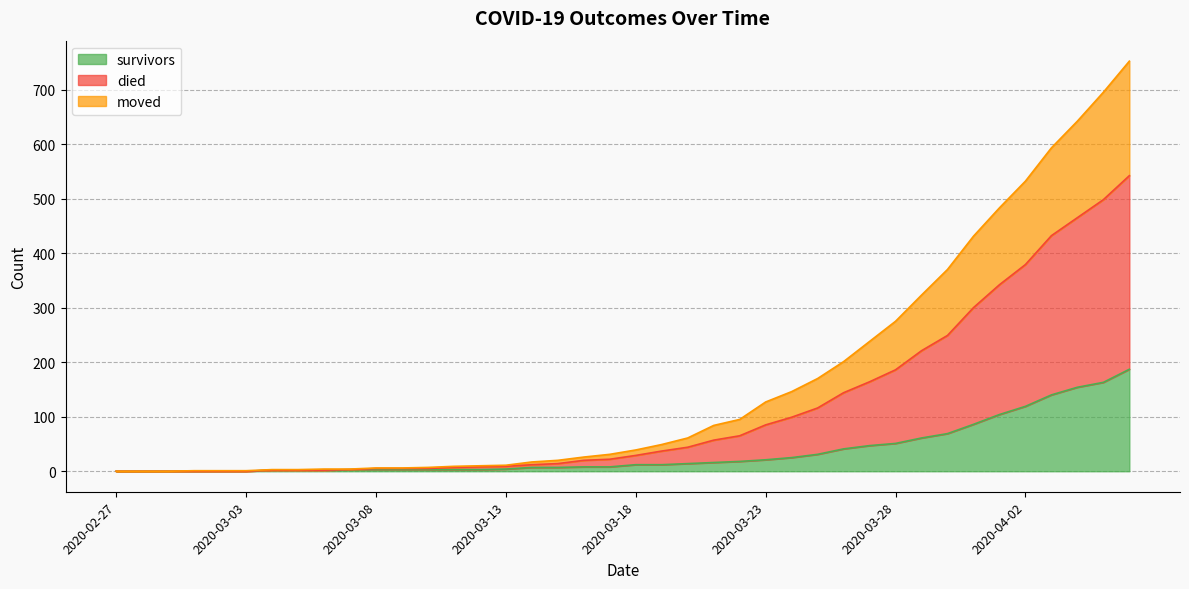

The survivors series shows 41 at 2020-03-26. True or false?

True